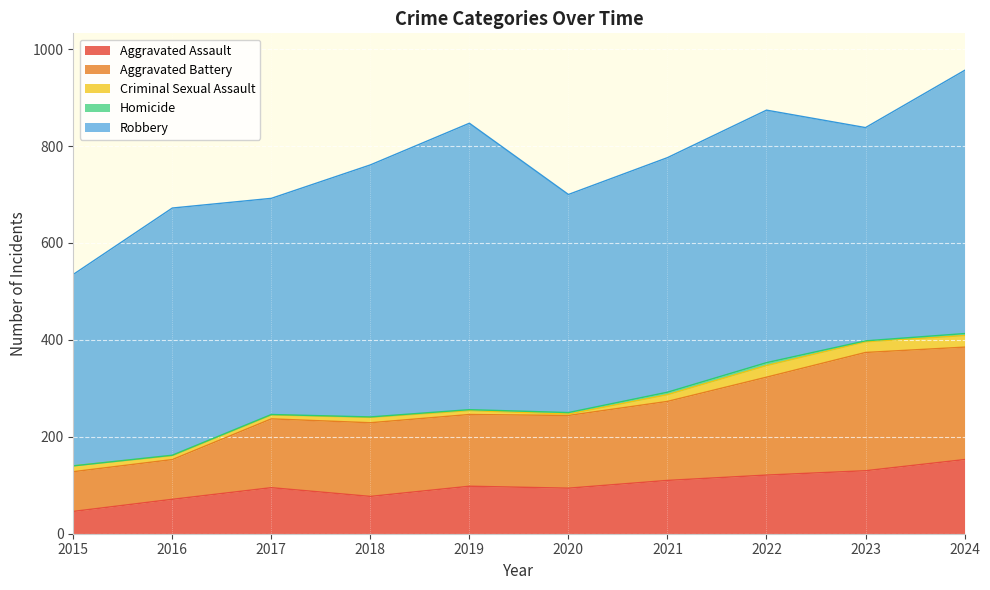

Rank the categories by Robbery value from lowest to highest.

2015, 2023, 2017, 2020, 2021, 2016, 2018, 2022, 2024, 2019